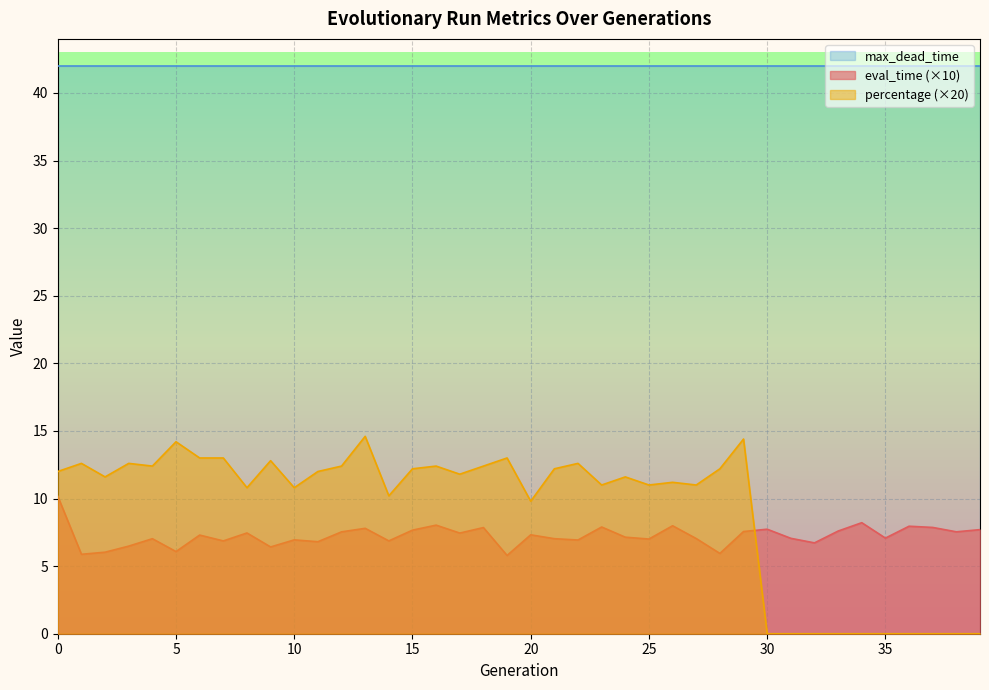

Which category has the lowest value across all series?

30